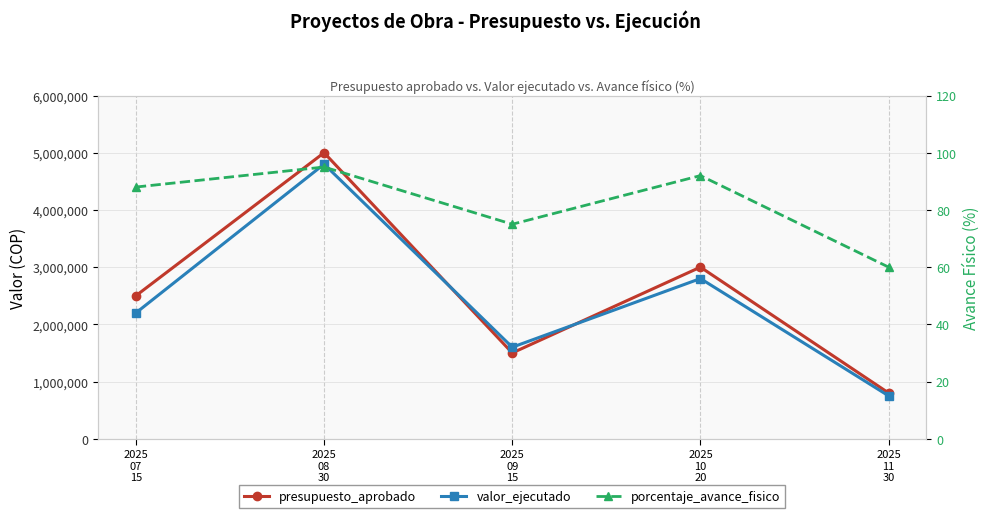

What is the average value of the presupuesto_aprobado series?

2560000